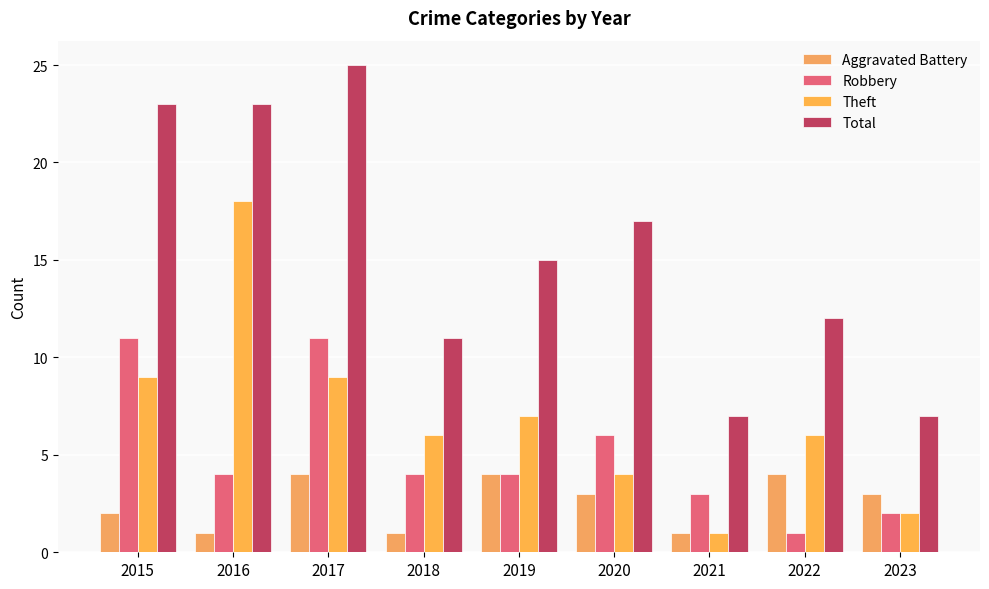

Where is Robbery nearest to the value 6?

2020